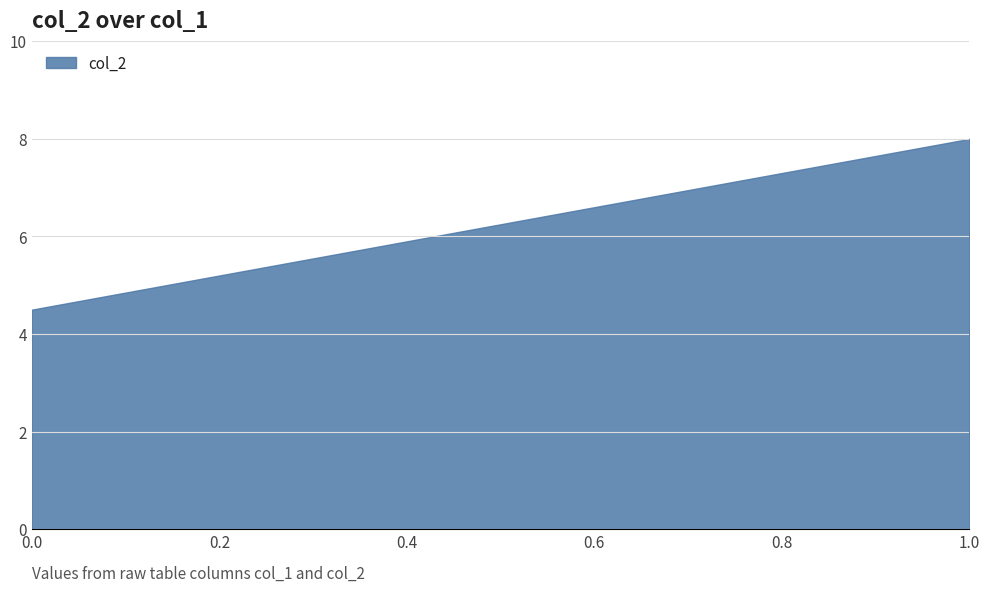

Rank the categories by value from highest to lowest.

1.0, 0.0